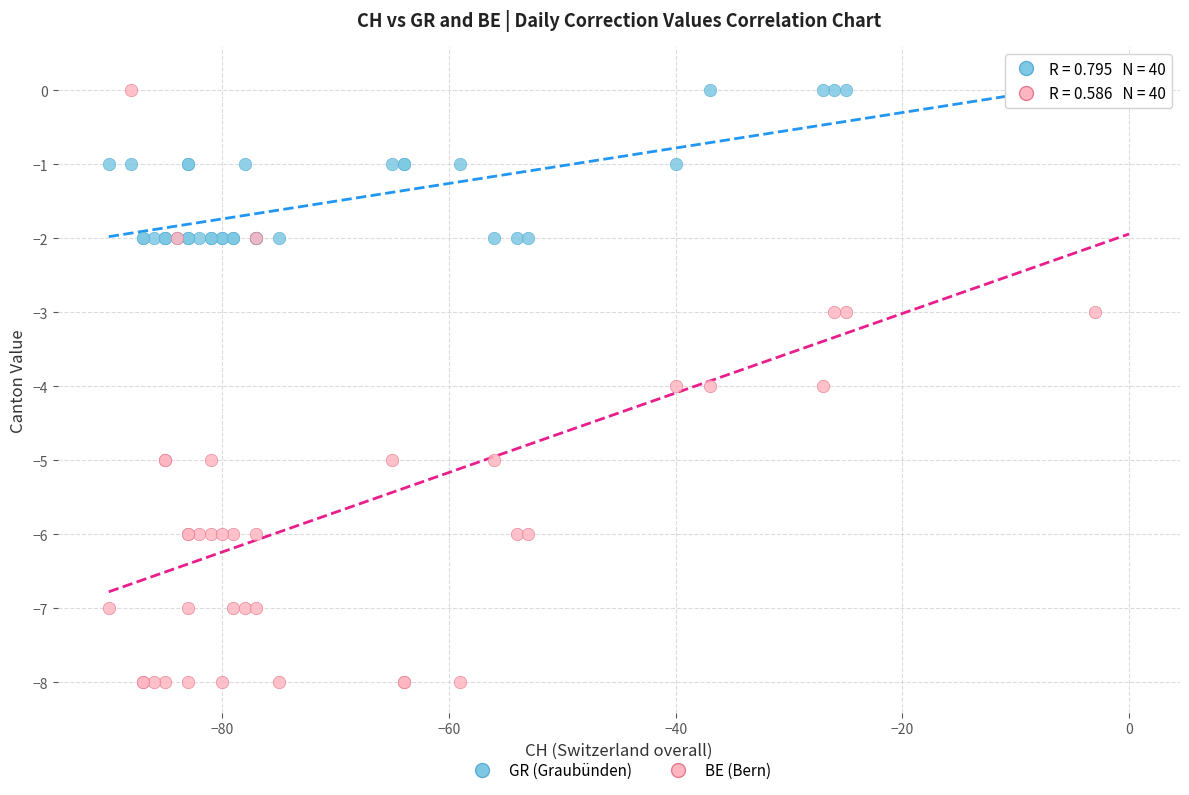

Which series contains the lowest Y value?

BE (Bern)